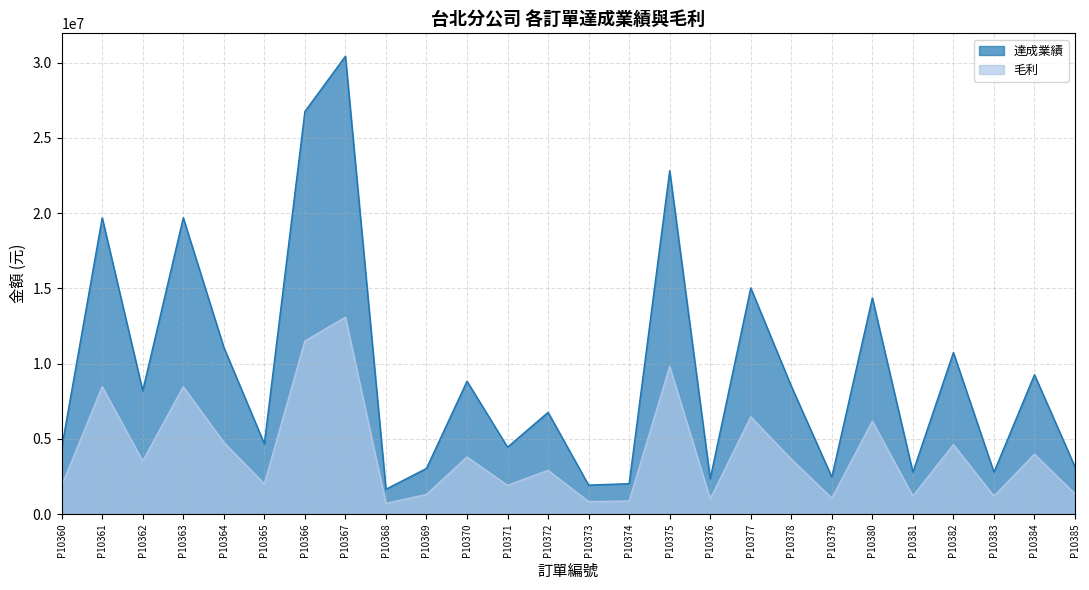

True or false: 達成業績 has more than 0 points higher than both neighbors.

True